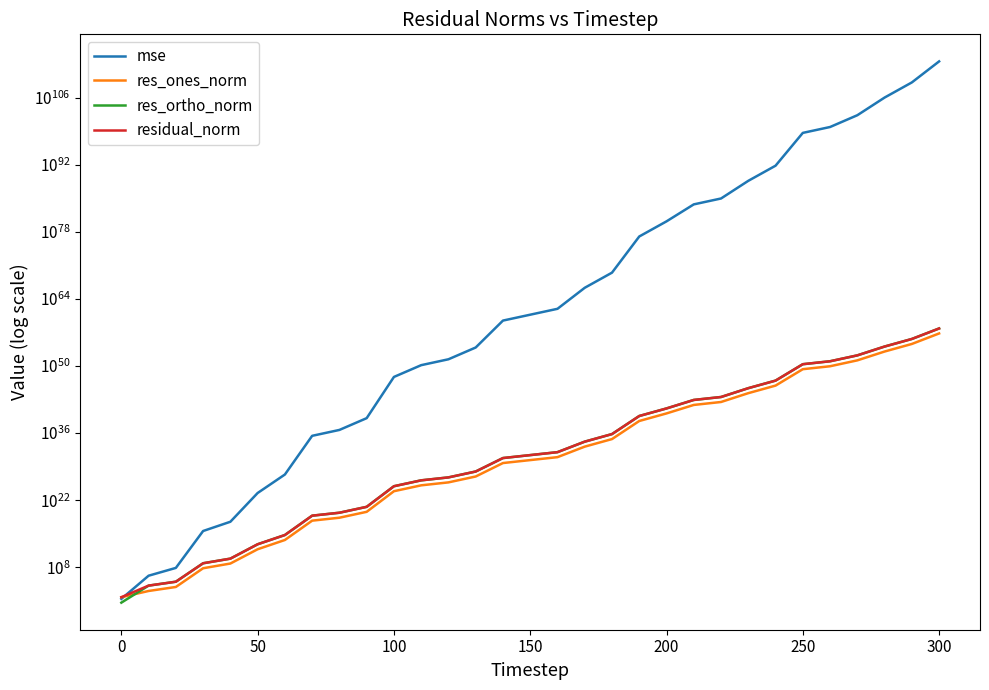

How many values in the res_ortho_norm series are below 25601029024380987133836453216256?

15